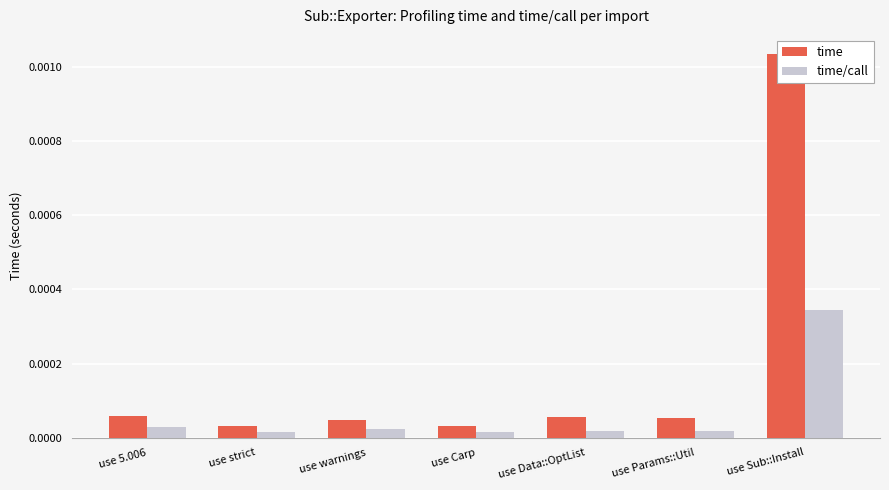

Is the value of time at use Sub::Install greater than the value of time/call at use warnings?

Yes